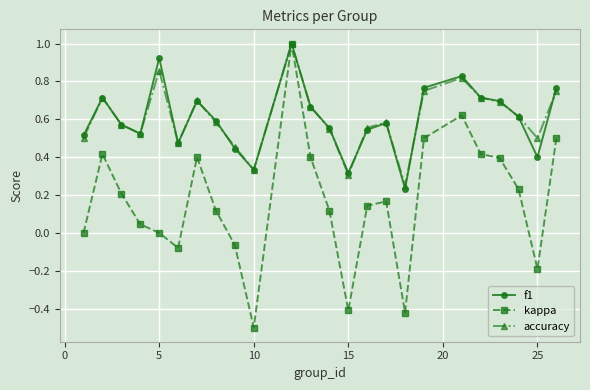

True or false: kappa has more than 2 points higher than both neighbors.

True